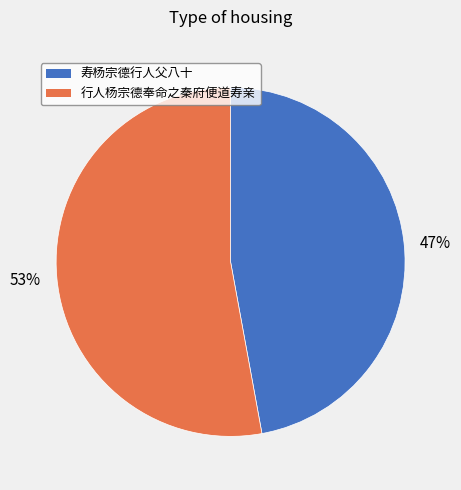

Count the number of slices in the pie.

2